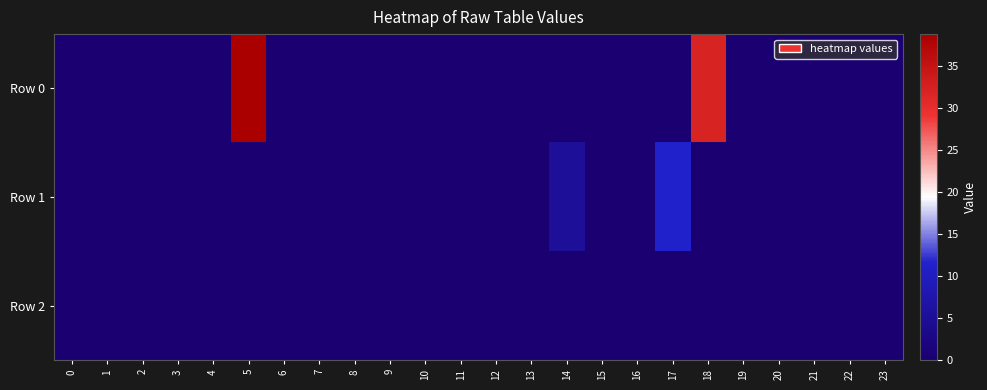

Which has a higher value, 15 or 13?

15